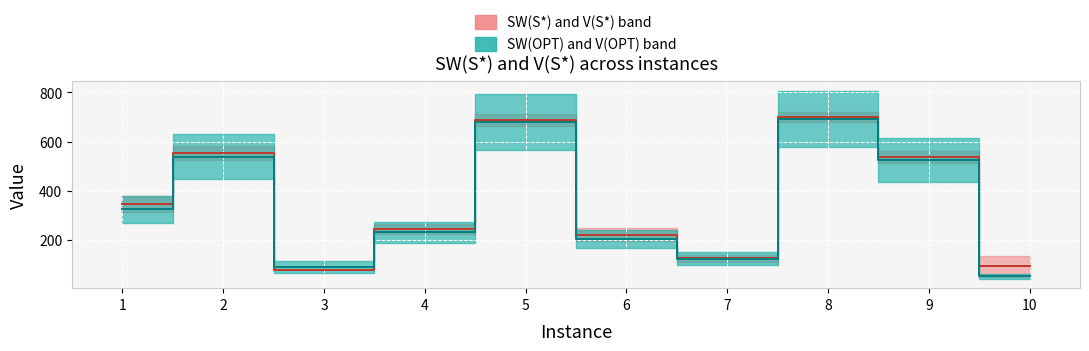

At which label does Median SW(S*)/V(S*) first exceed 347?

1